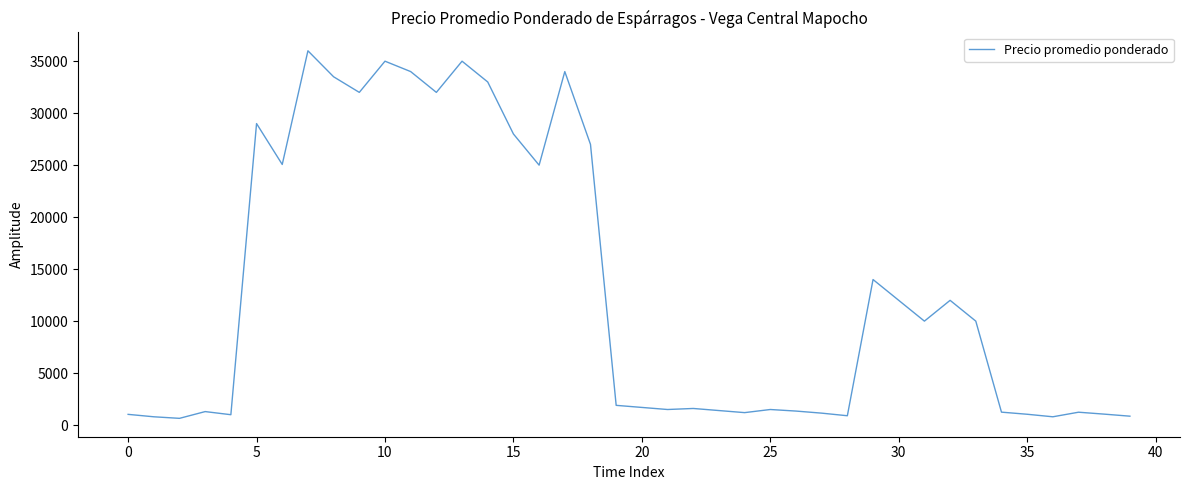

What is the greatest value displayed?

36000